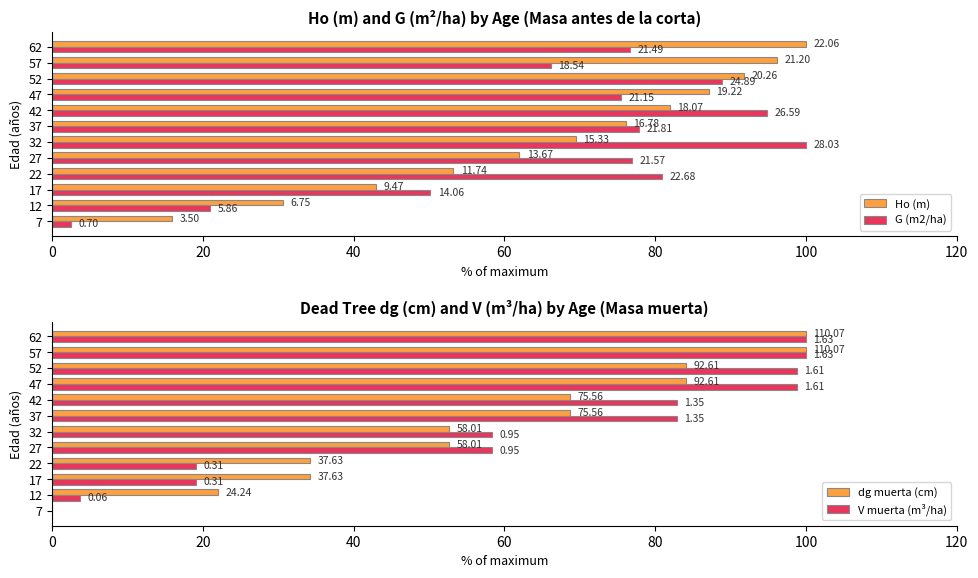

Between 7 and 42, which series saw the biggest shift?

G (m2/ha)